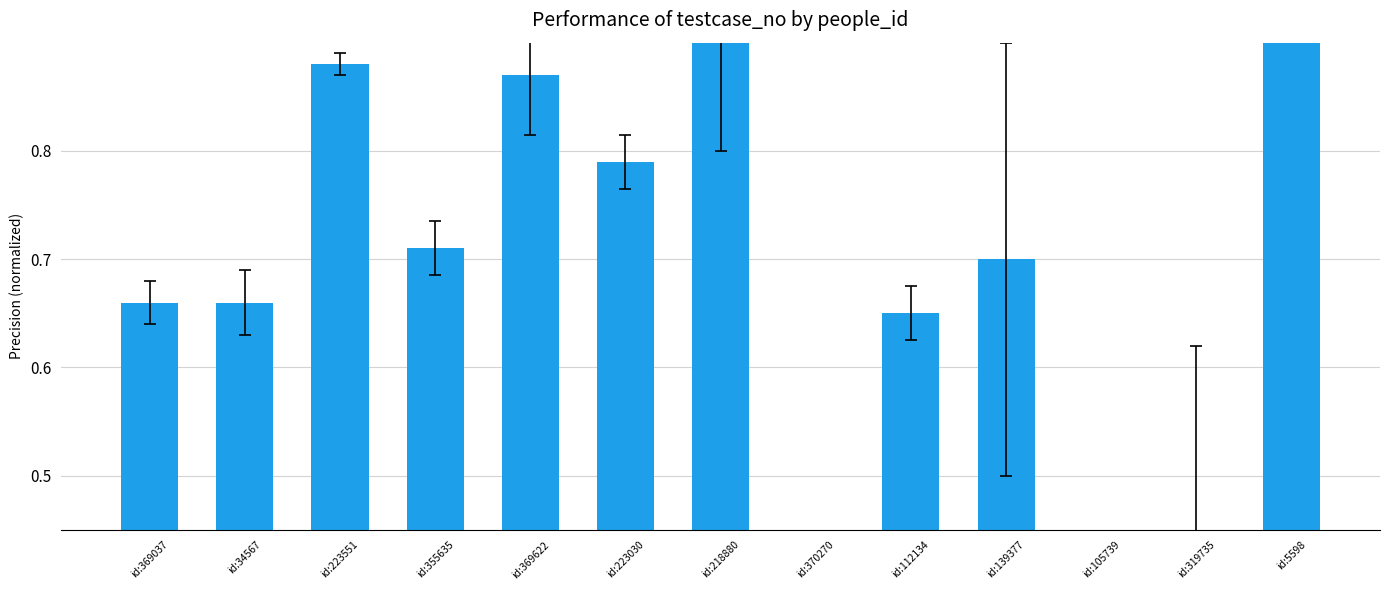

Count the number of data series in this chart.

1